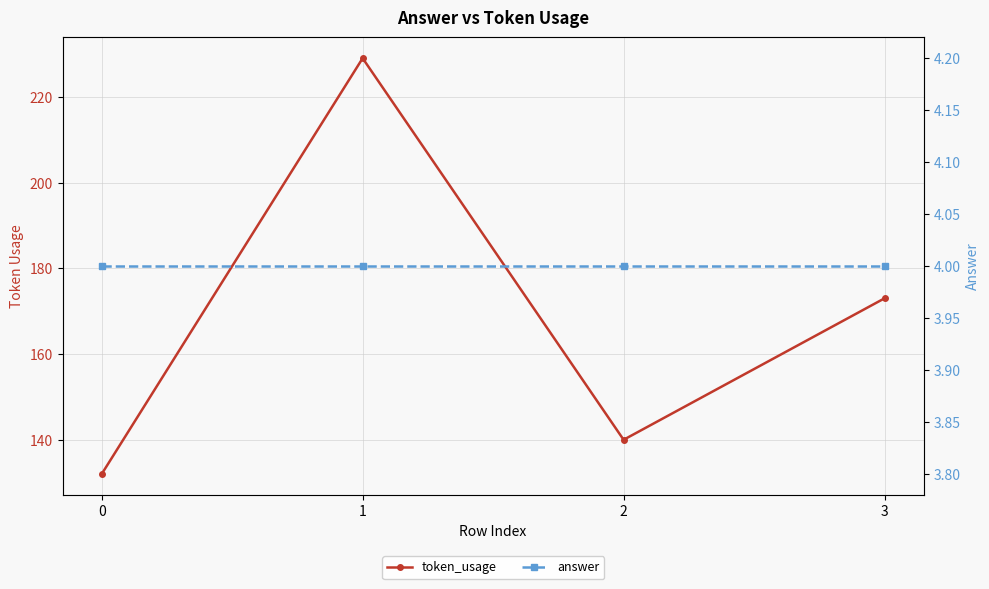

Is this an area chart (filled region under the line)?

No